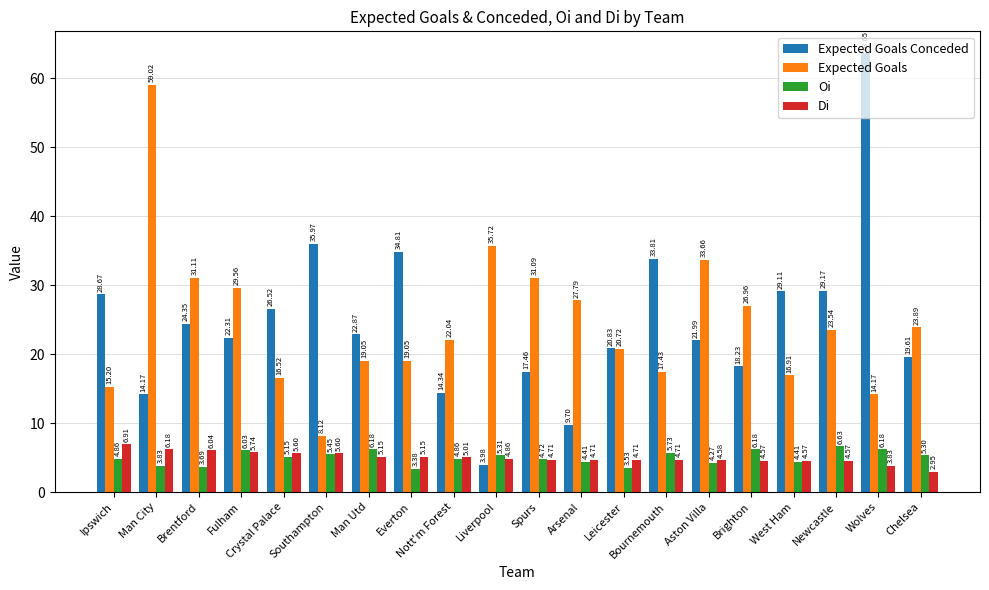

List the labels in order of Expected Goals Conceded value, smallest first.

Liverpool, Arsenal, Man City, Nott'm Forest, Spurs, Brighton, Chelsea, Leicester, Aston Villa, Fulham, Man Utd, Brentford, Crystal Palace, Ipswich, West Ham, Newcastle, Bournemouth, Everton, Southampton, Wolves